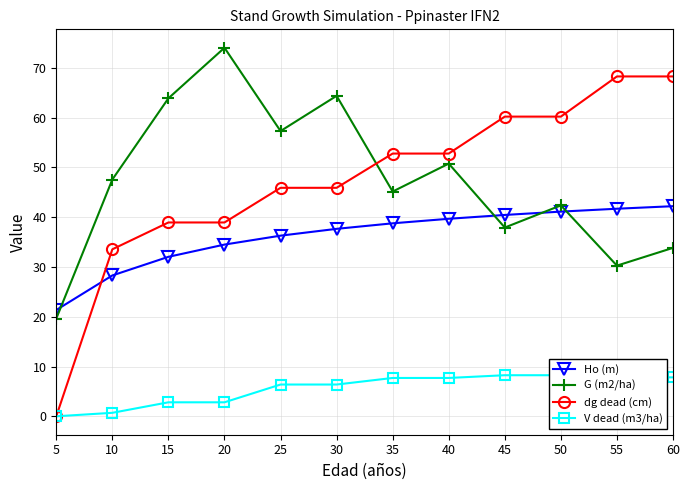

Where is the first local maximum for G (m2/ha)?

20